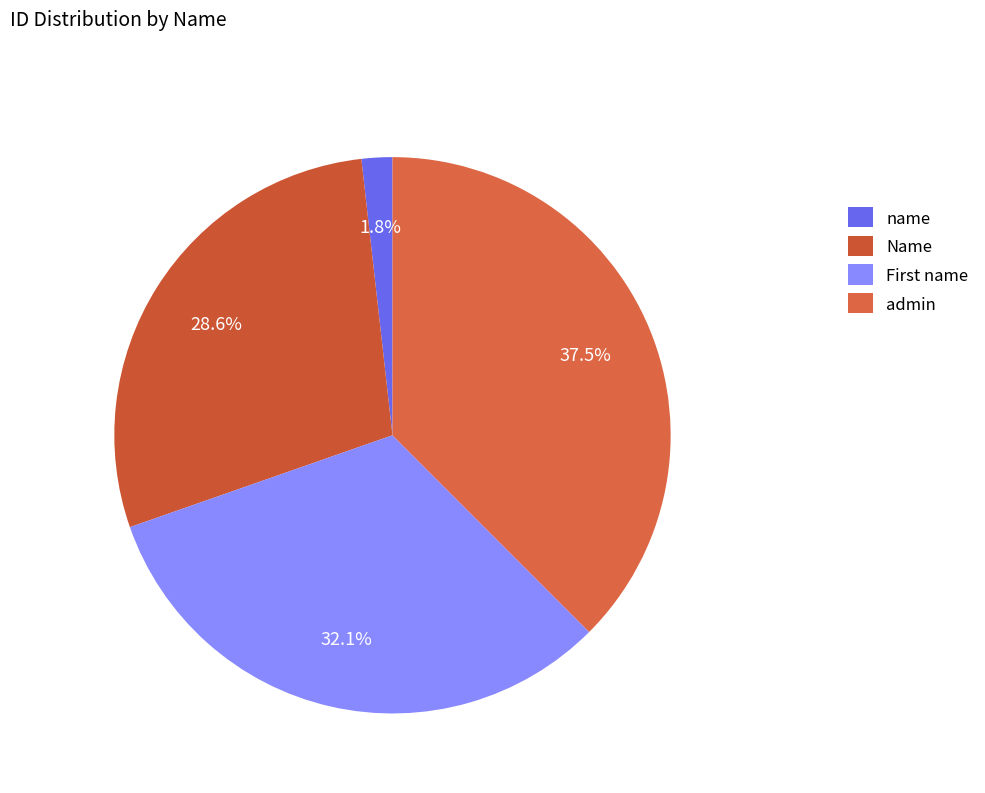

To the nearest percent, what is the difference between the largest and smallest slice percentages?

36%